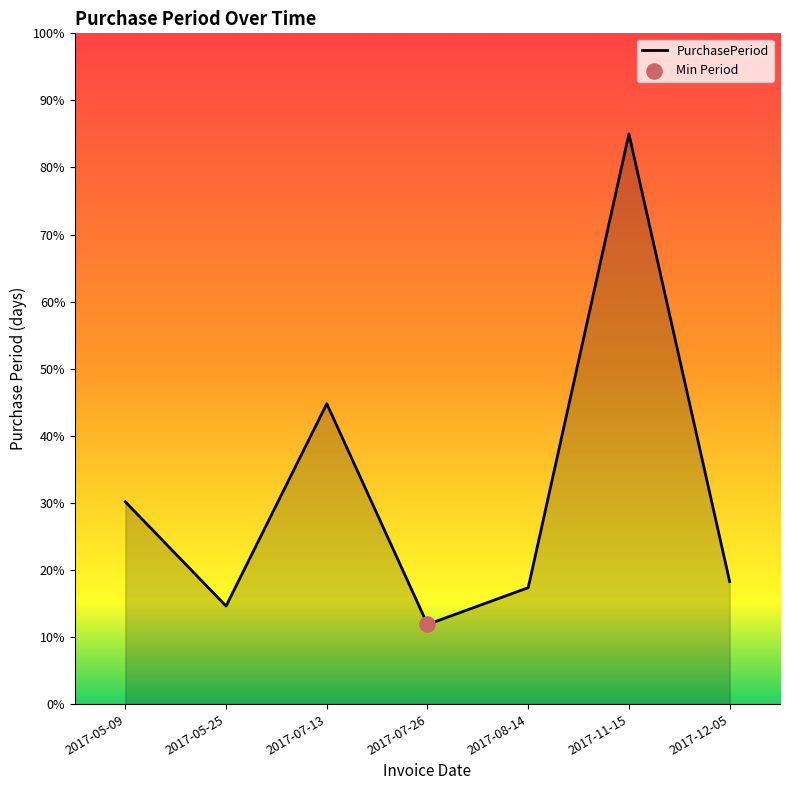

Which has a higher value, 2017-05-25 or 2017-05-09?

2017-05-09